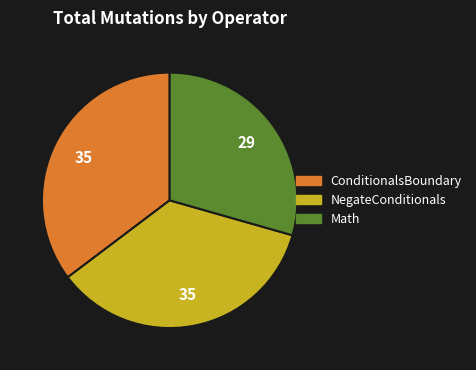

Is there any slice that represents more than half of the pie?

No